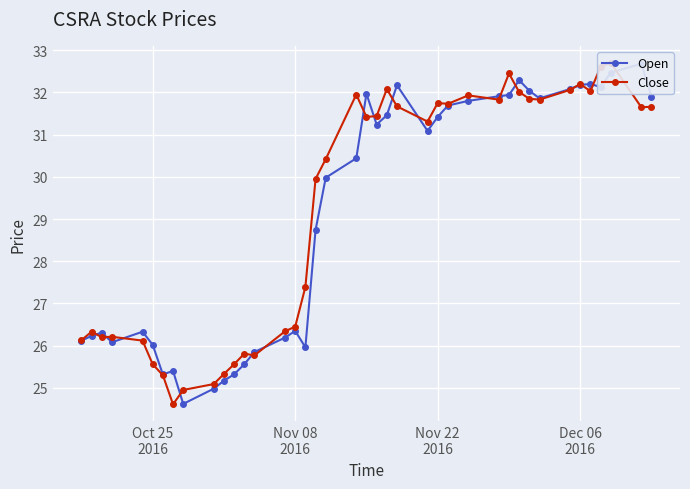

What is the highest value of the Close series?

32.7